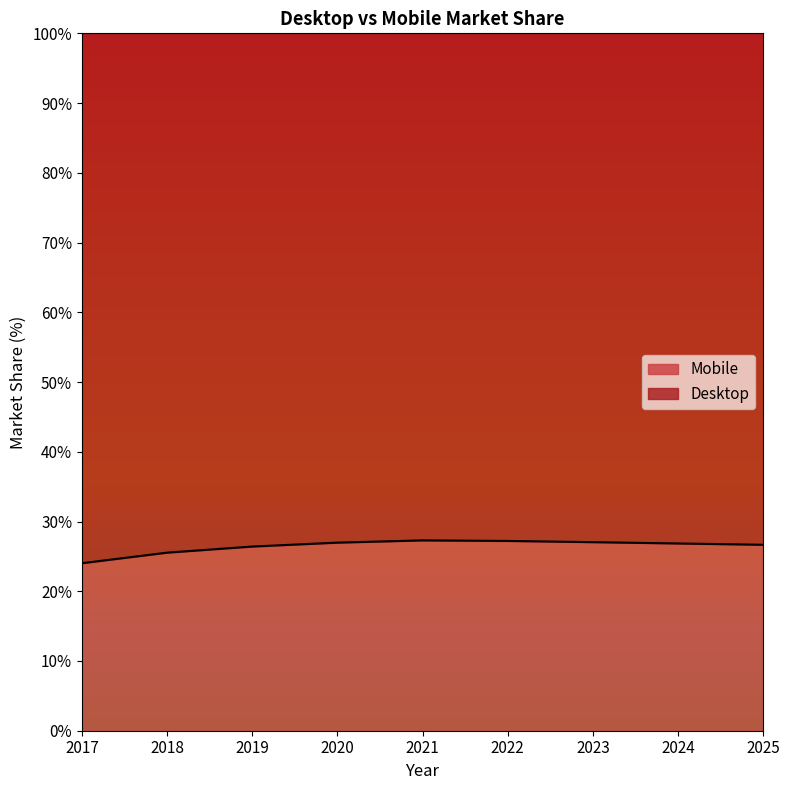

At which category does the data reach its first local peak?

2021